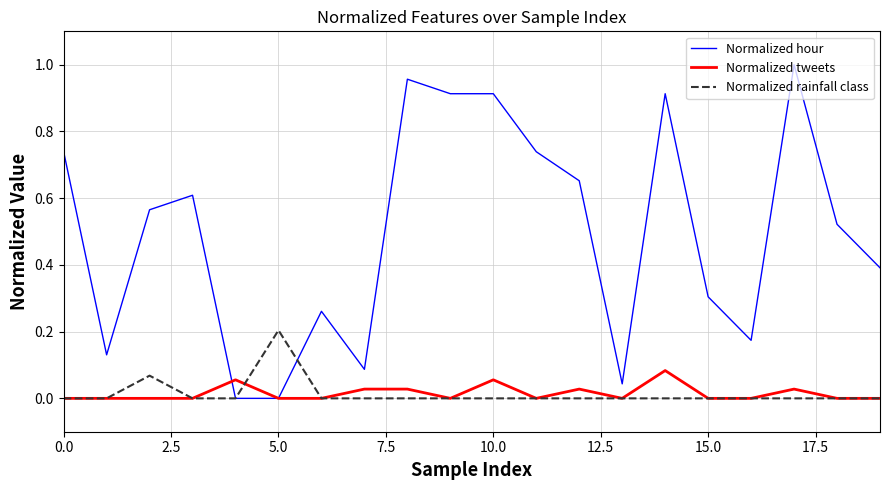

Which series has the widest spread of values?

Normalized hour